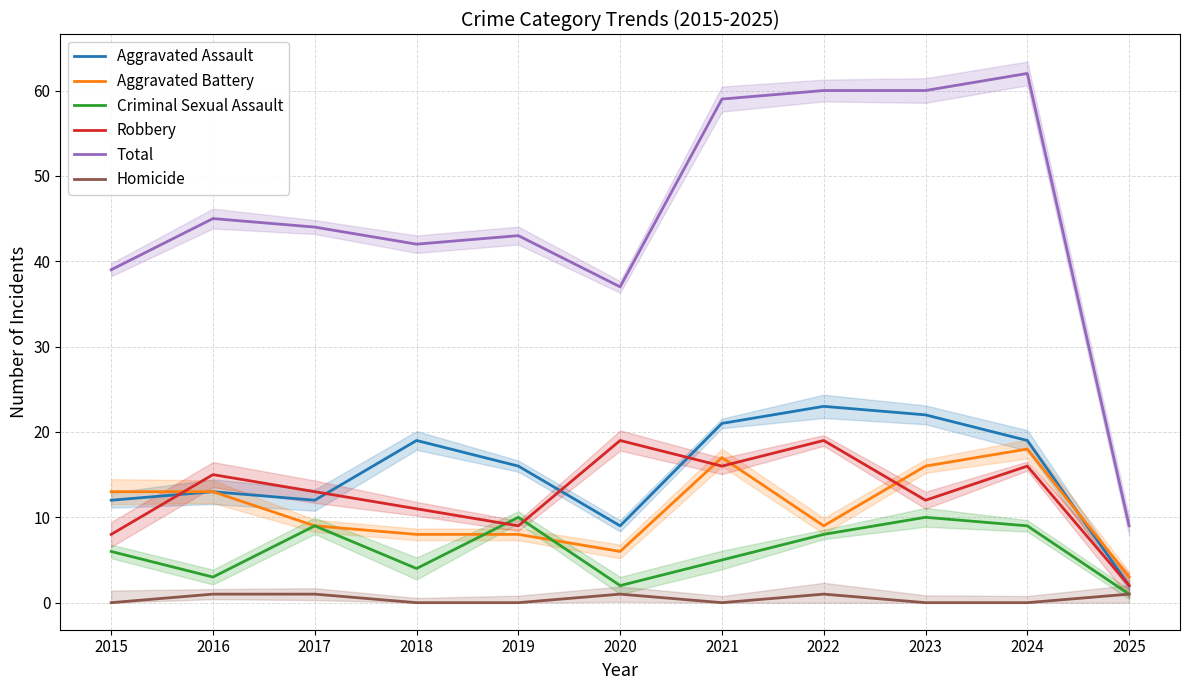

How many values in the Robbery series exceed 13?

5